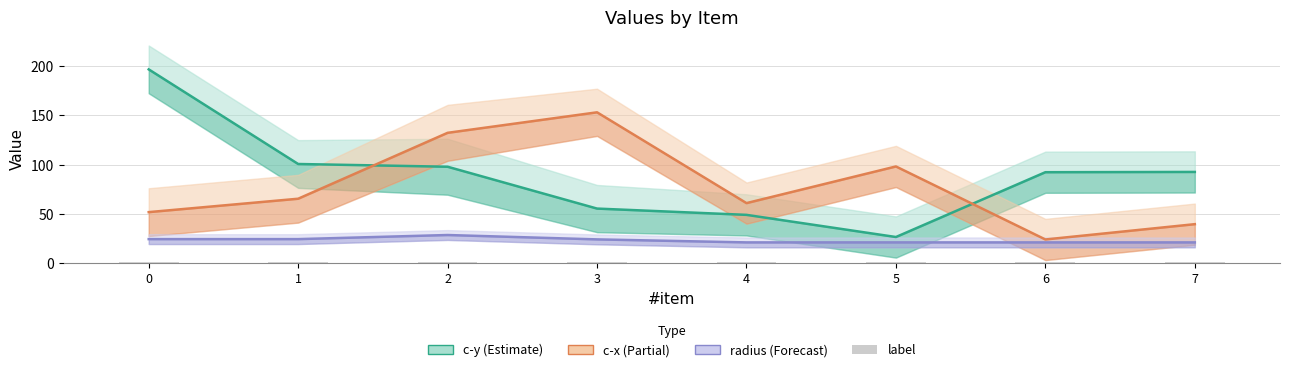

What is the sum of all c-x (Partial) values?

624.5